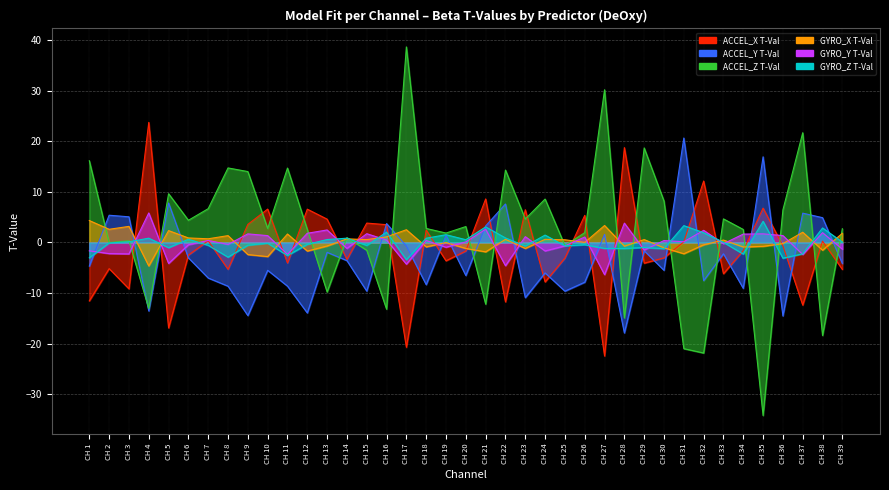

What is the difference between the ACCEL_X T-Val values at CH 11 and CH 14?

0.7